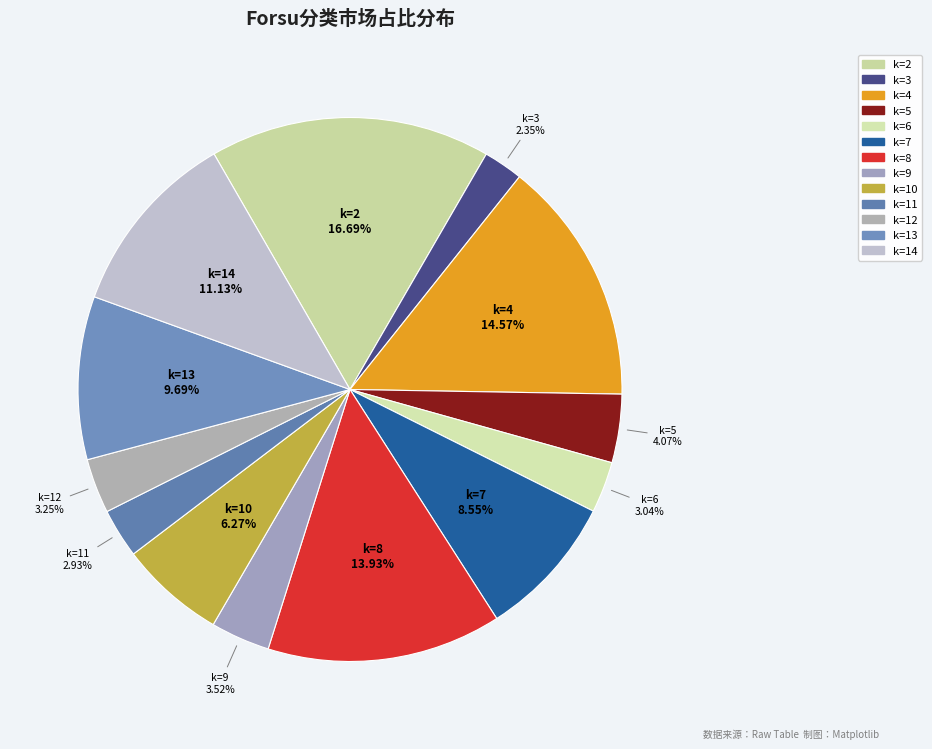

Is there any slice that represents more than half of the pie?

No